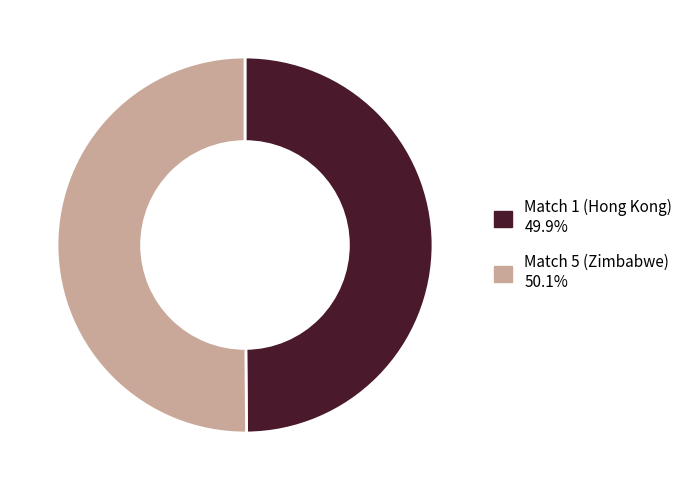

Do Match 5 (Zimbabwe) and Match 1 (Hong Kong) together represent more than half of the pie?

Yes